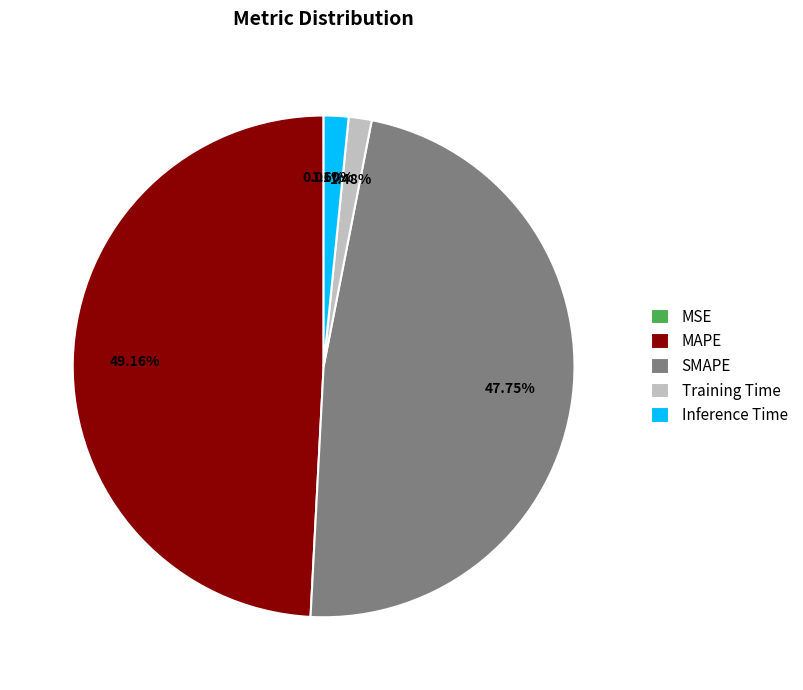

Which category has the biggest portion of the pie?

MAPE